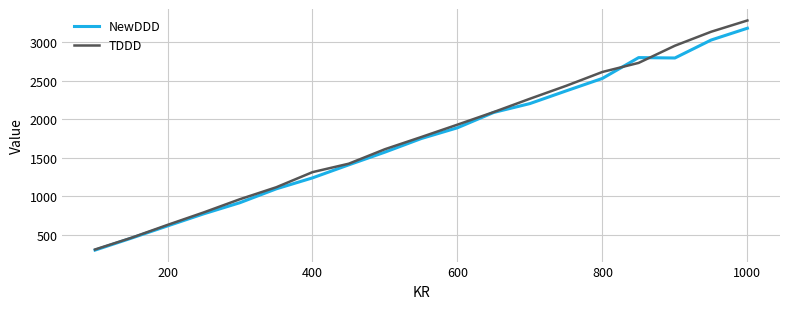

What is the maximum value shown in the chart?

3283.2